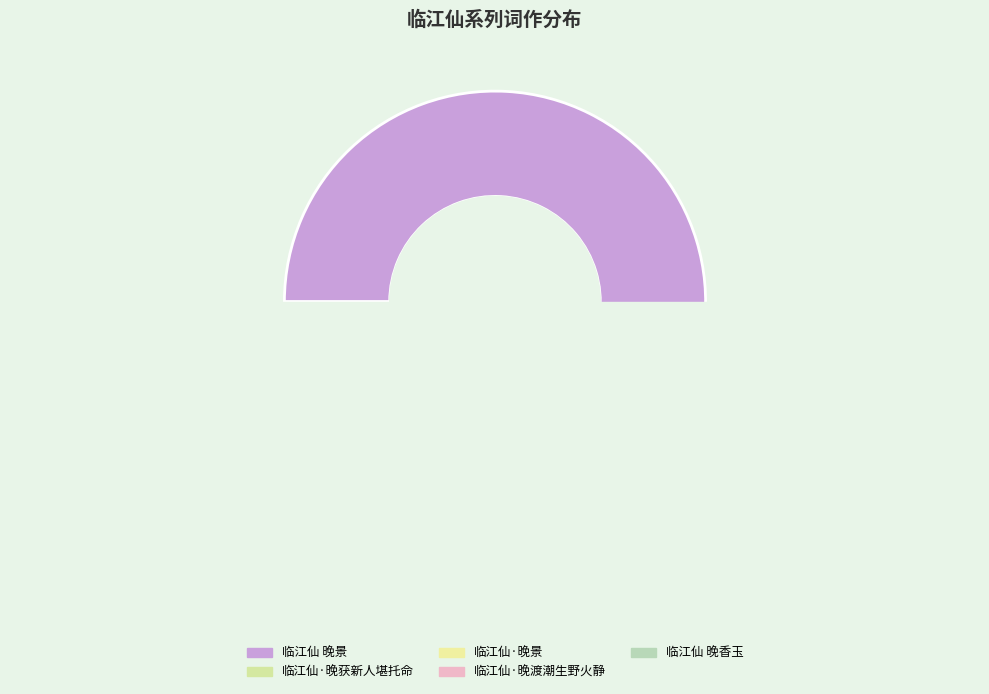

Rank the categories by value from lowest to highest.

临江仙·晚景, 临江仙·晚渡潮生野火静, 临江仙·晚获新人堪托命, 临江仙 晚香玉, 临江仙 晚景